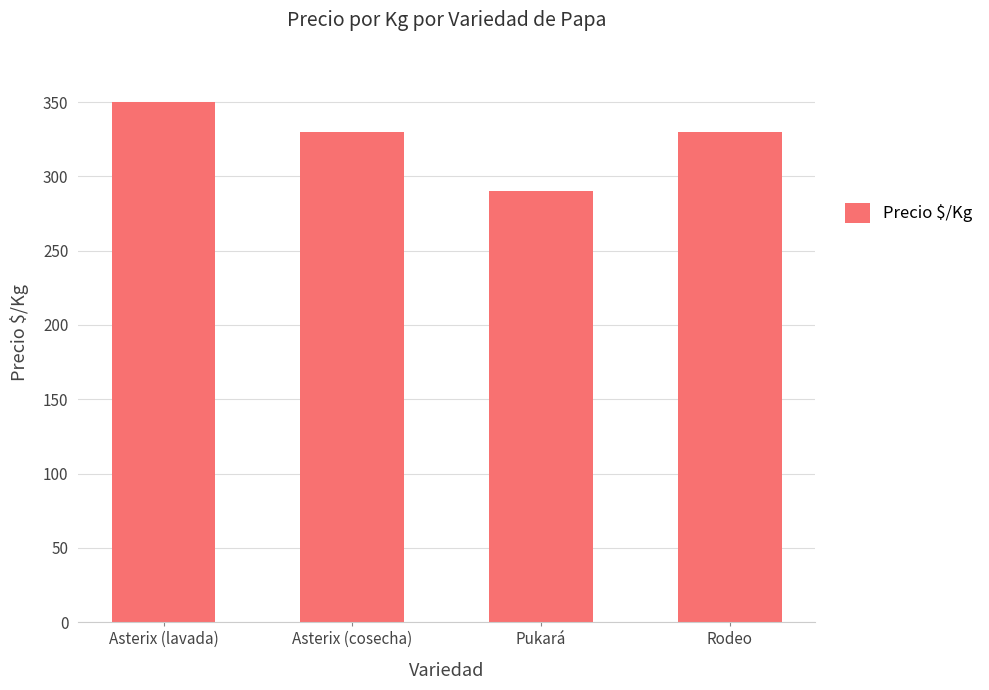

Count the values in the range 330 to 350.

3